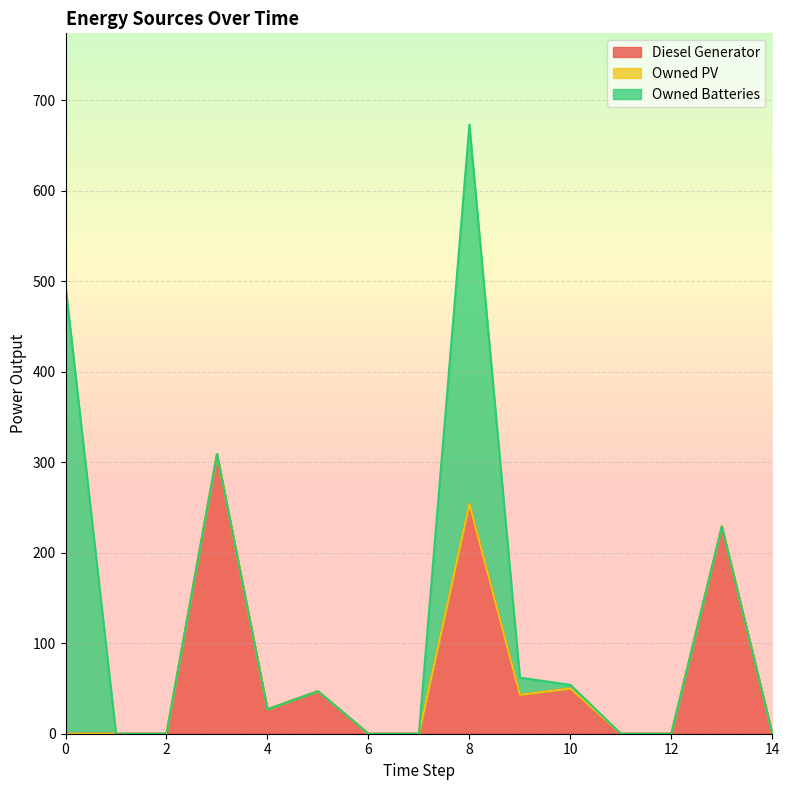

True or false: Owned PV has a value of 0 at 5.

True